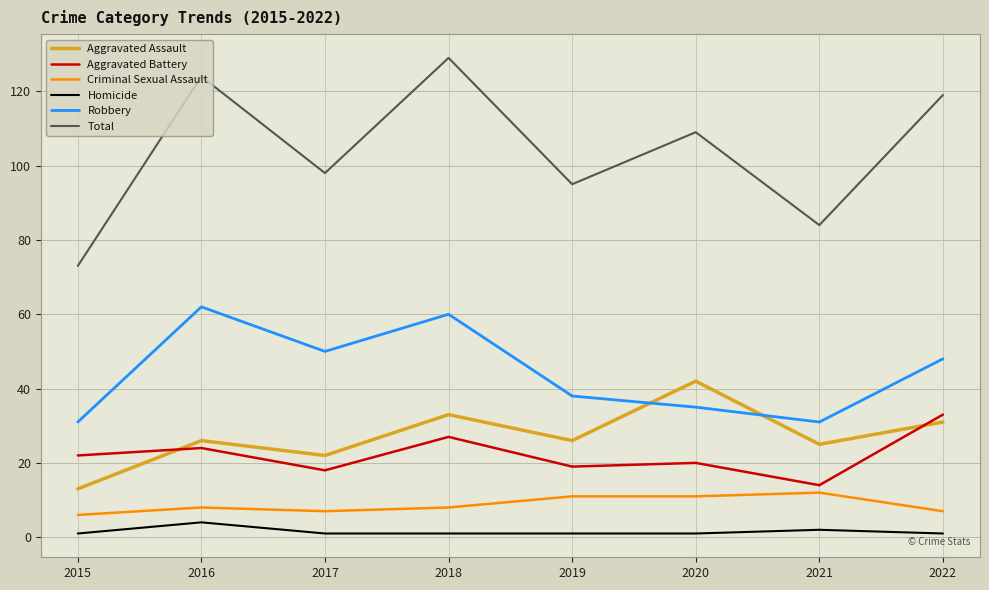

What is the total value across all series at 2018?

258